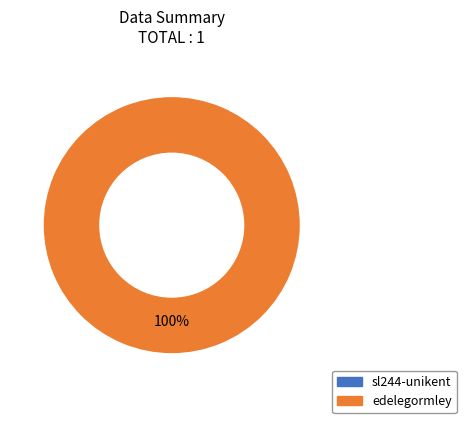

Combined, what portion of the pie is edelegormley and sl244-unikent?

100.0%